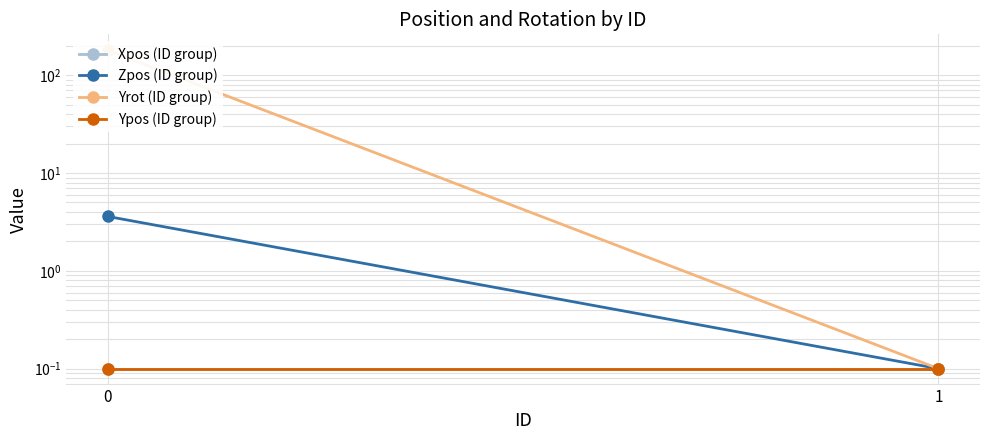

The Ypos (ID group) series shows 0.1 at 0. True or false?

True